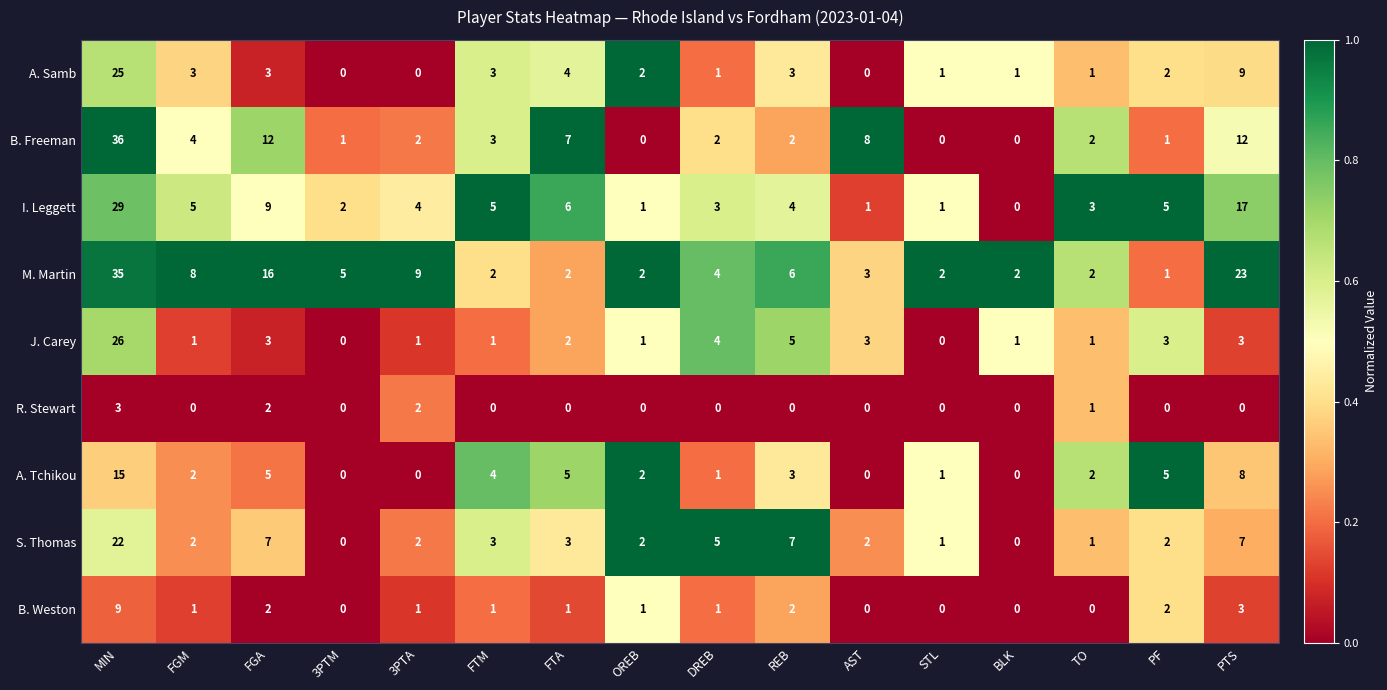

What is the difference between the maximum and second lowest values in the M. Martin series?

33